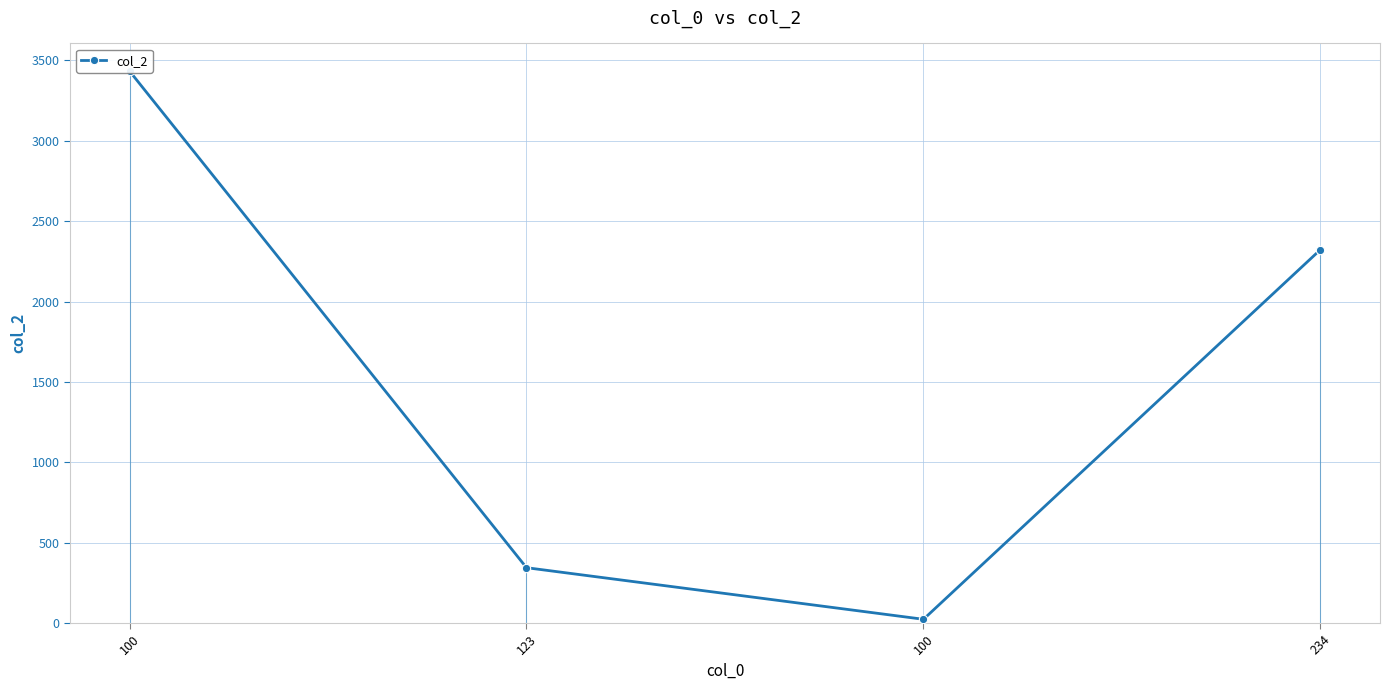

What is the sum of all values?

6124